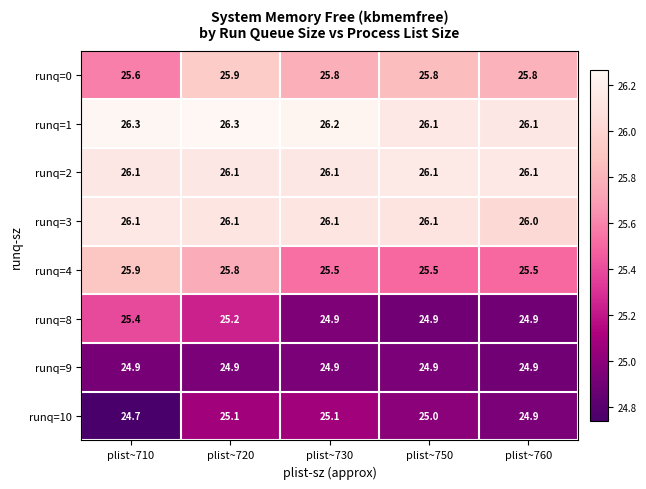

Which series has the largest range (max minus min)?

runq=8